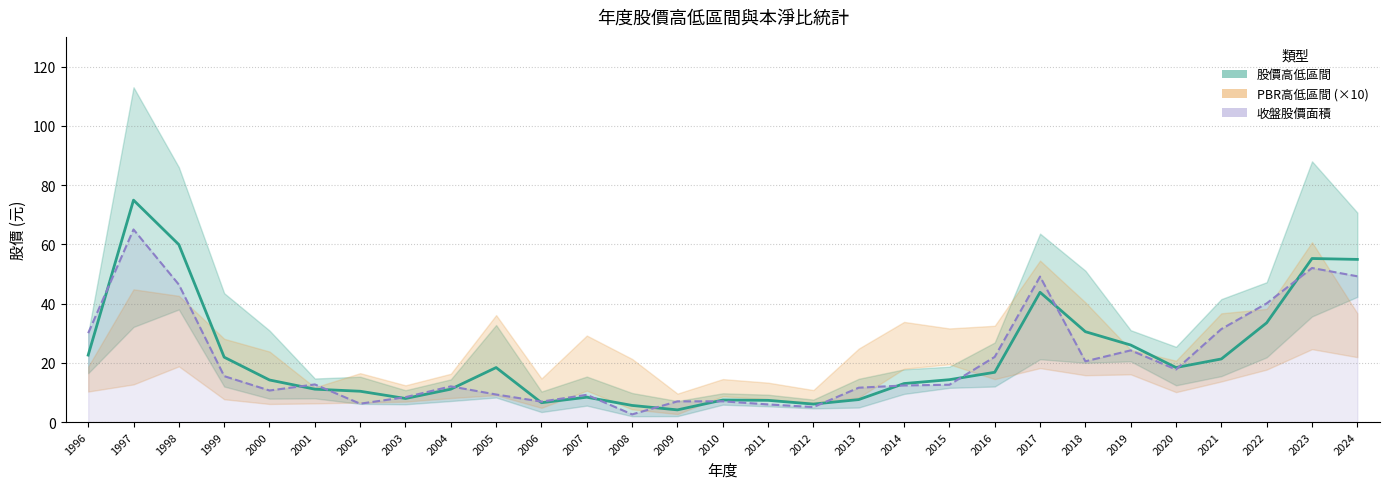

What is the sum of the 收盤股價 values at 2016 and 2008?

24.6